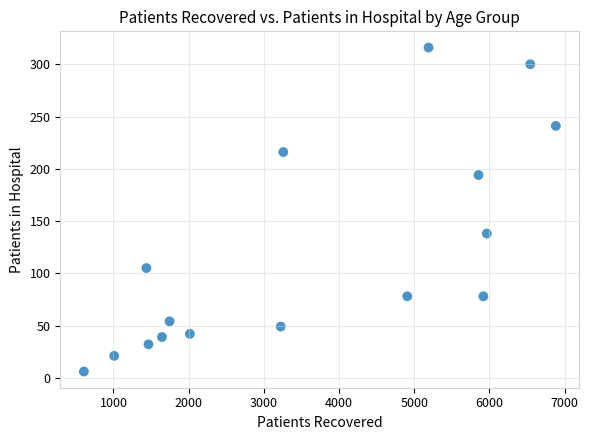

What is the range of X values (max minus min)?

6278